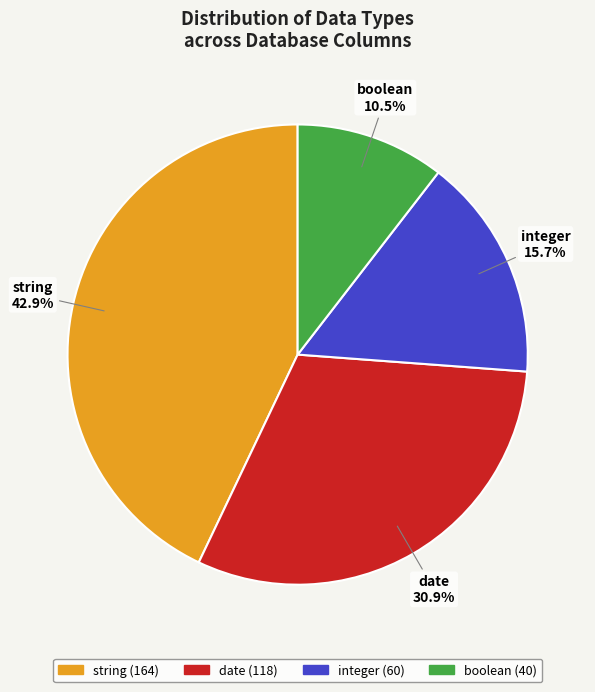

Rank the categories by value from highest to lowest.

string, date, integer, boolean